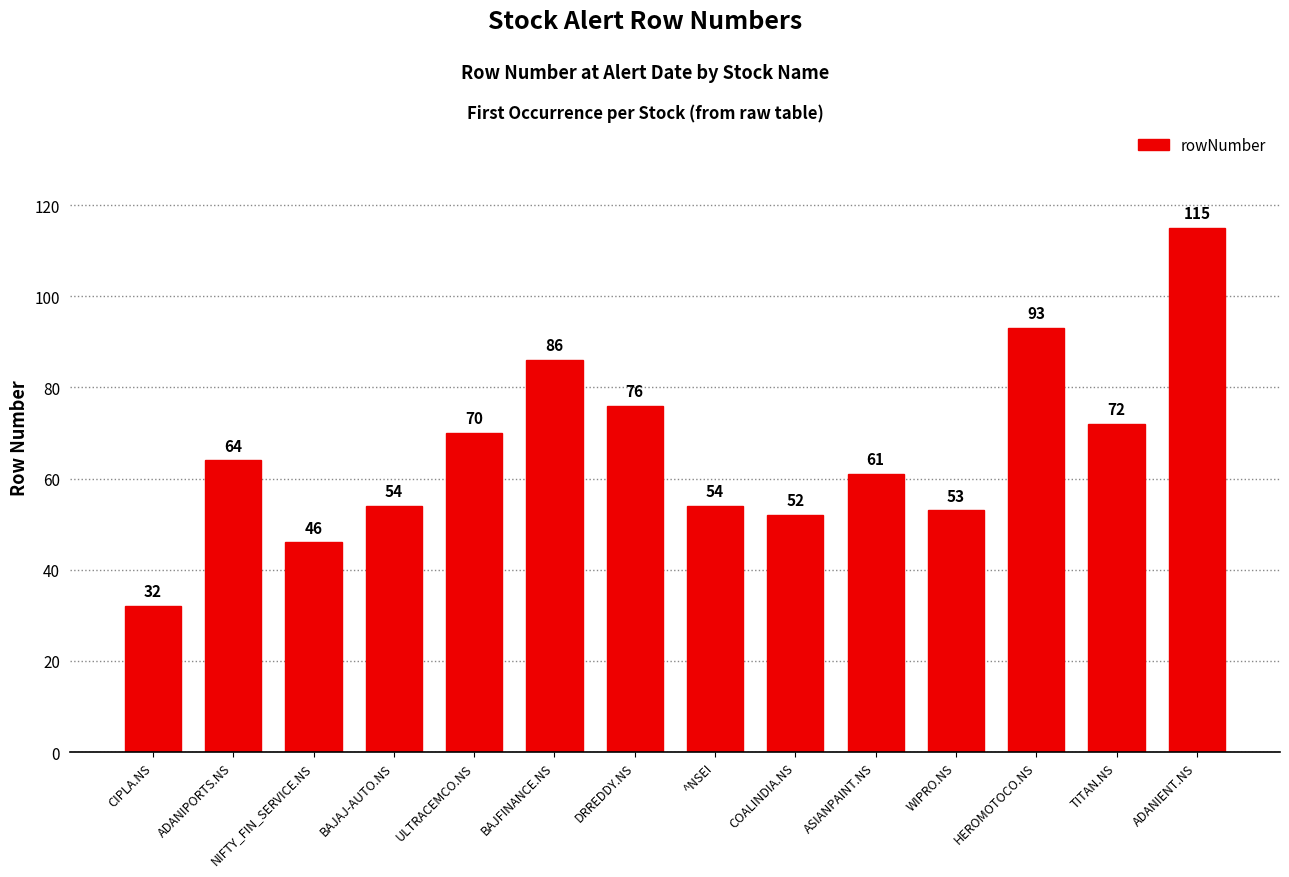

What is the label of the 3rd bar from the right?

HEROMOTOCO.NS